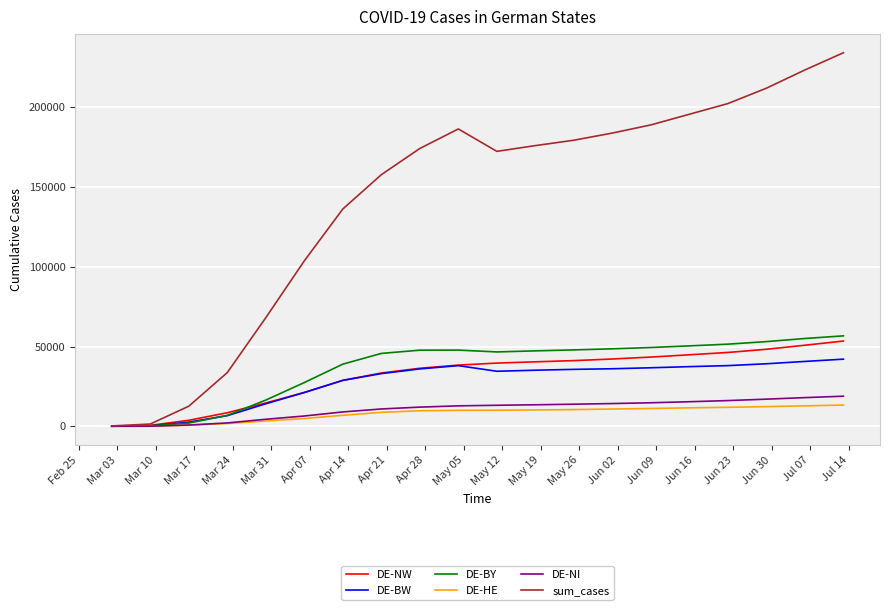

What is the maximum value for DE-BY?

56697